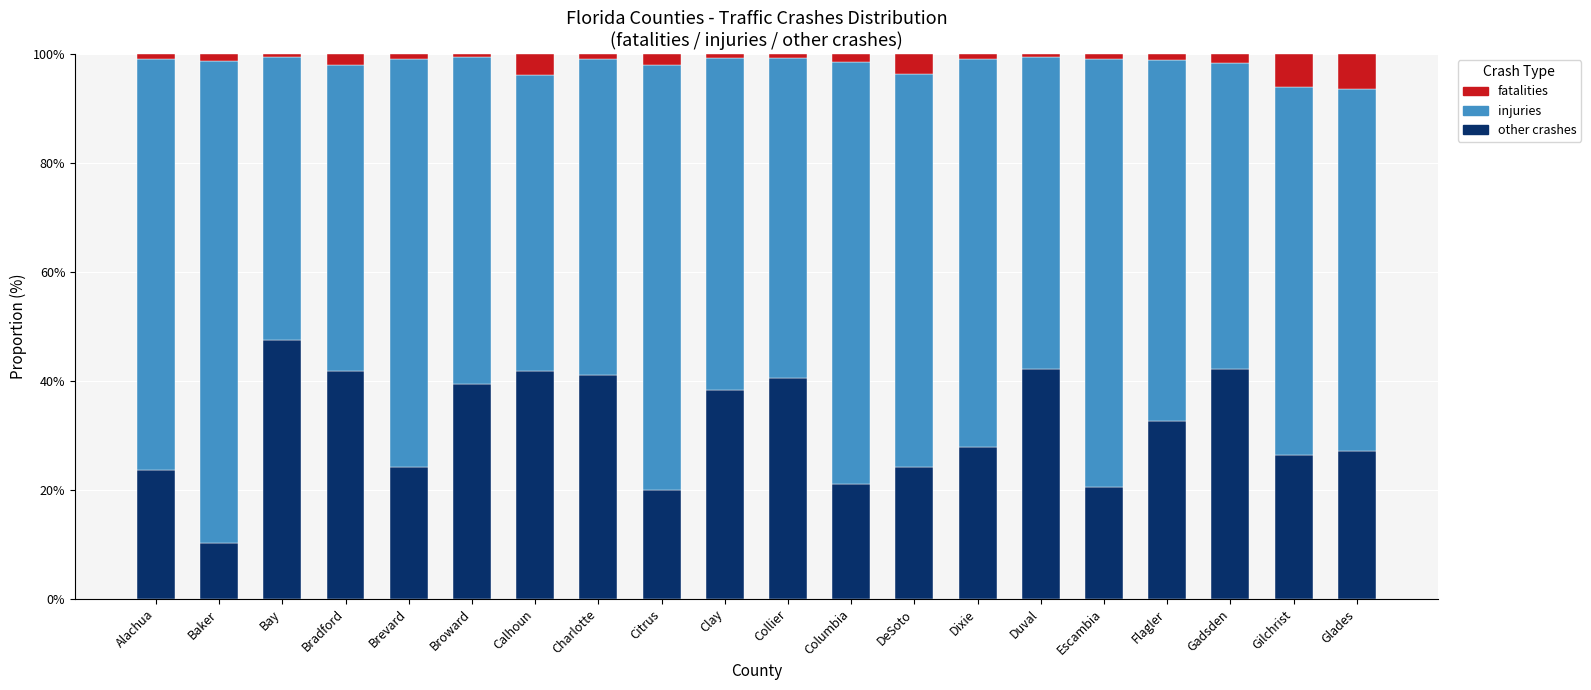

True or false: other crashes has a value of 21.1 at Columbia.

True